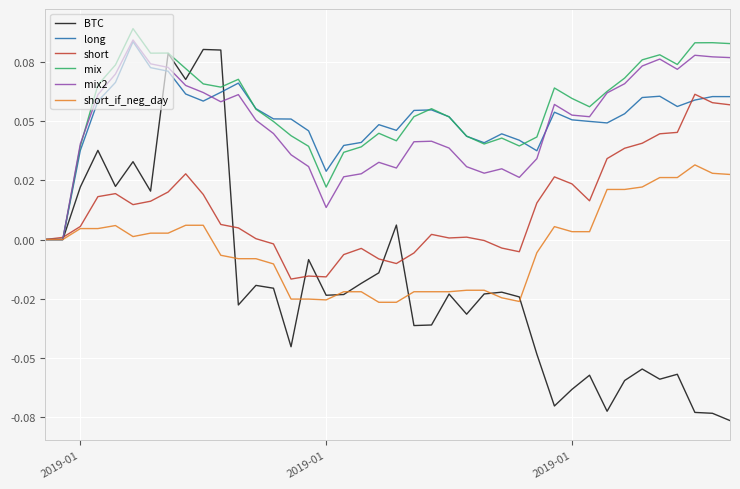

True or false: mix2 and short_if_neg_day cross at least once.

False